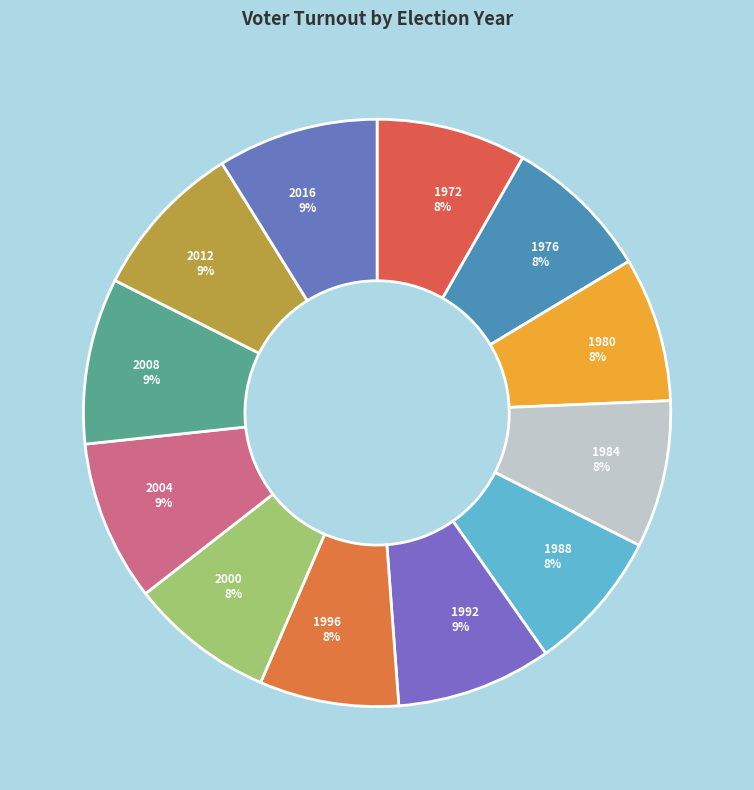

To the nearest percent, what is the combined percentage of 1976 and 2016?

17%